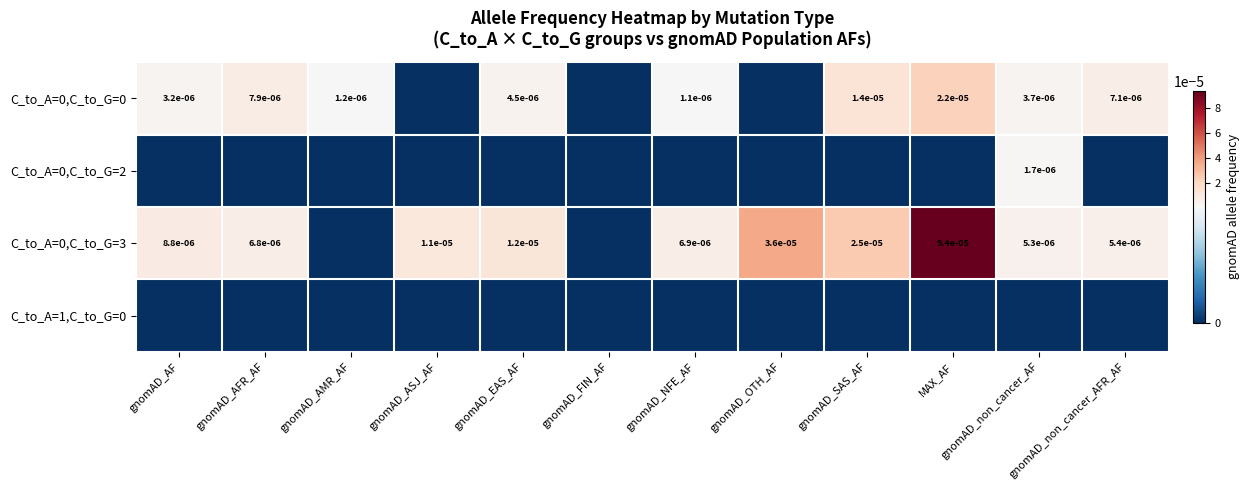

How many series are shown in this chart?

4